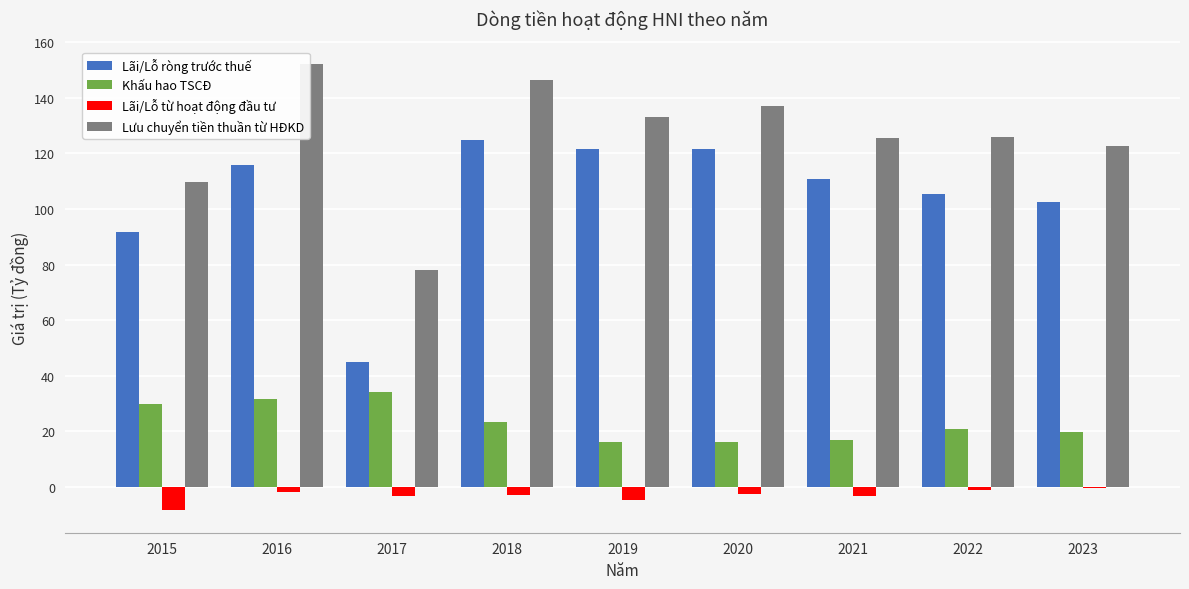

The Lưu chuyển tiền thuần từ HĐKD series shows 152.2 at 2016. True or false?

True